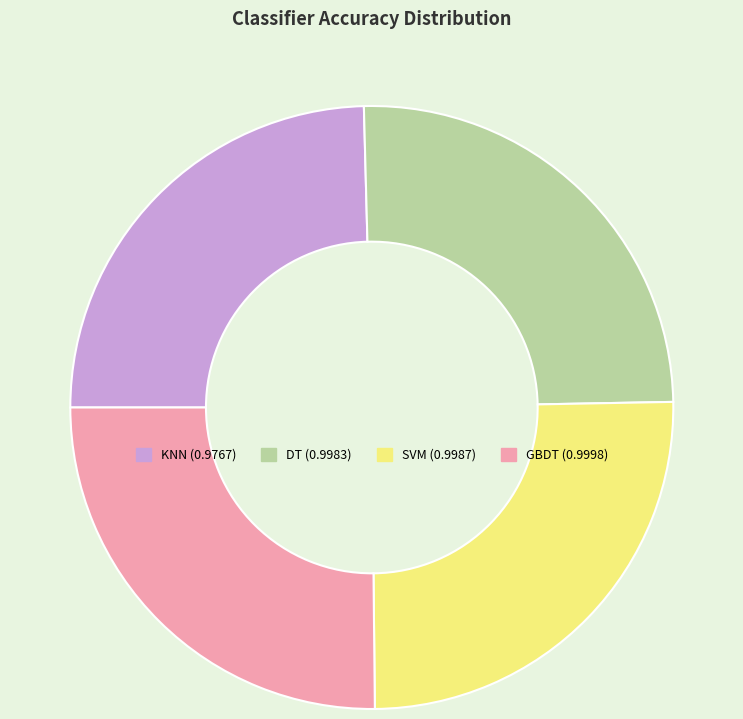

Count the number of slices in the pie.

4